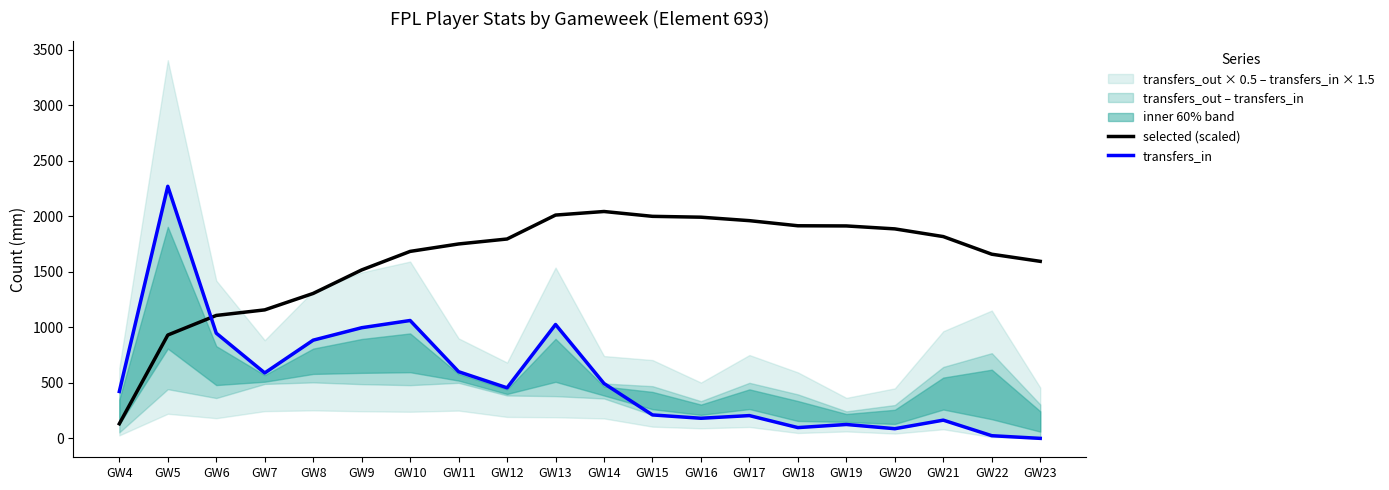

What is the difference between the maximum and minimum values in the transfers_in series?

2269.0